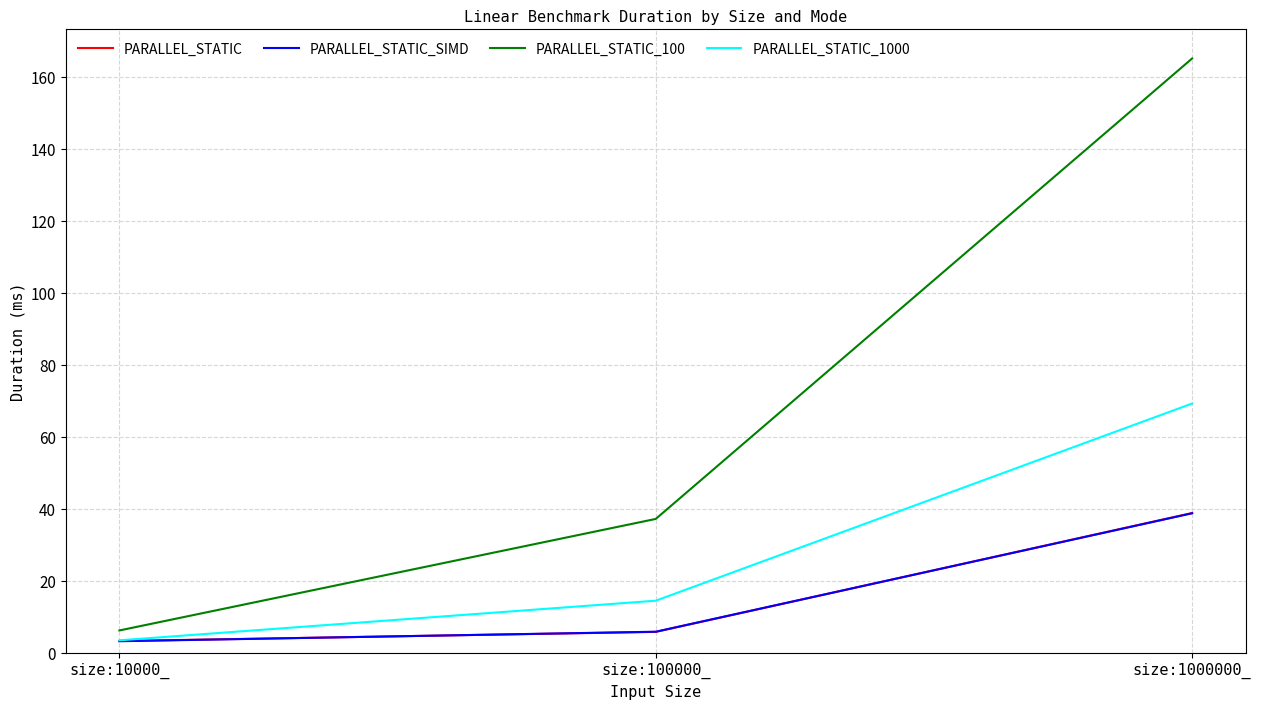

What is the maximum value shown in the chart?

165.2